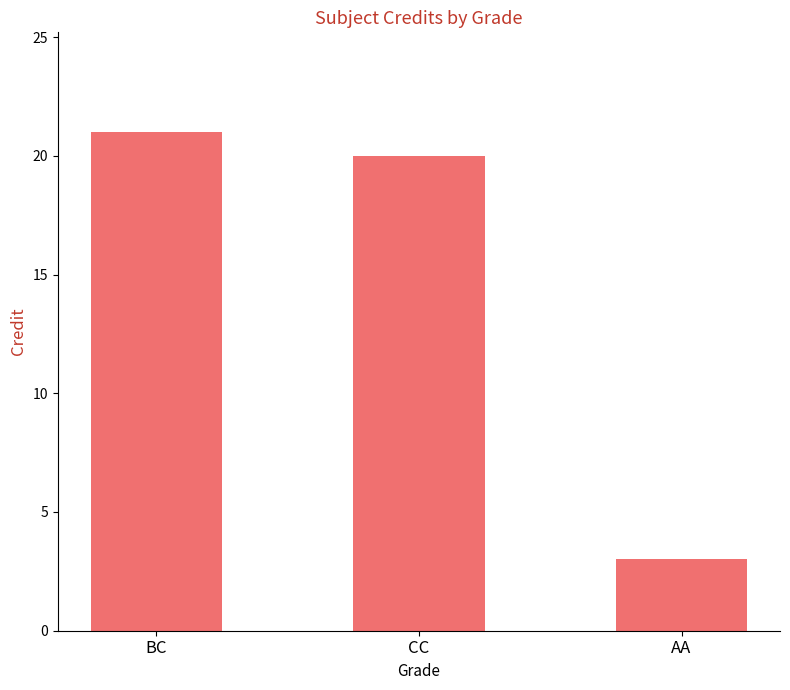

How many data points are less than 20?

1